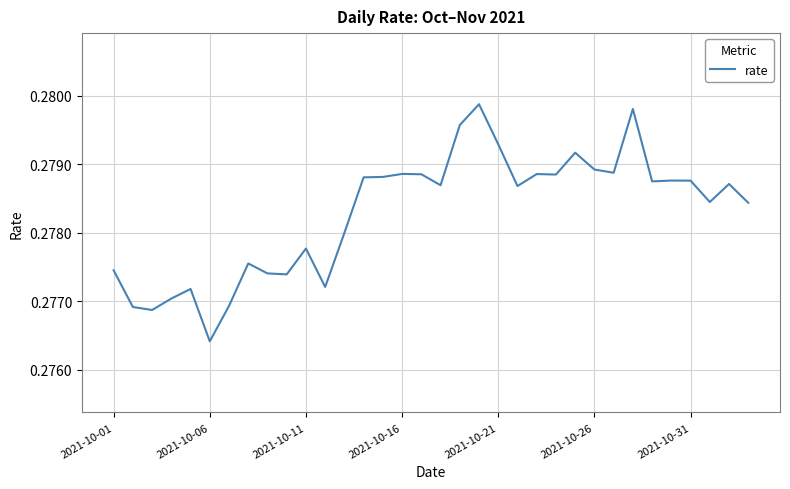

How many values are between 0 and 1?

34